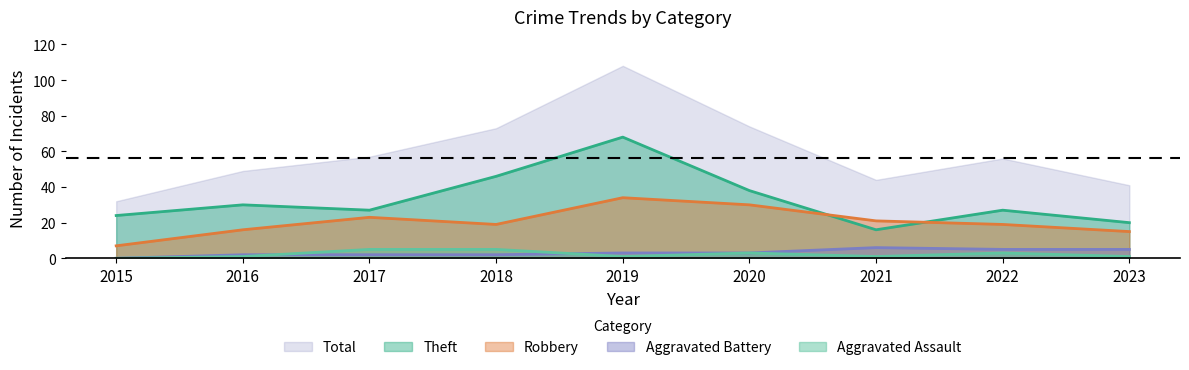

List the series in order of their peak value, highest first.

Total, Theft, Robbery, Aggravated Battery, Aggravated Assault